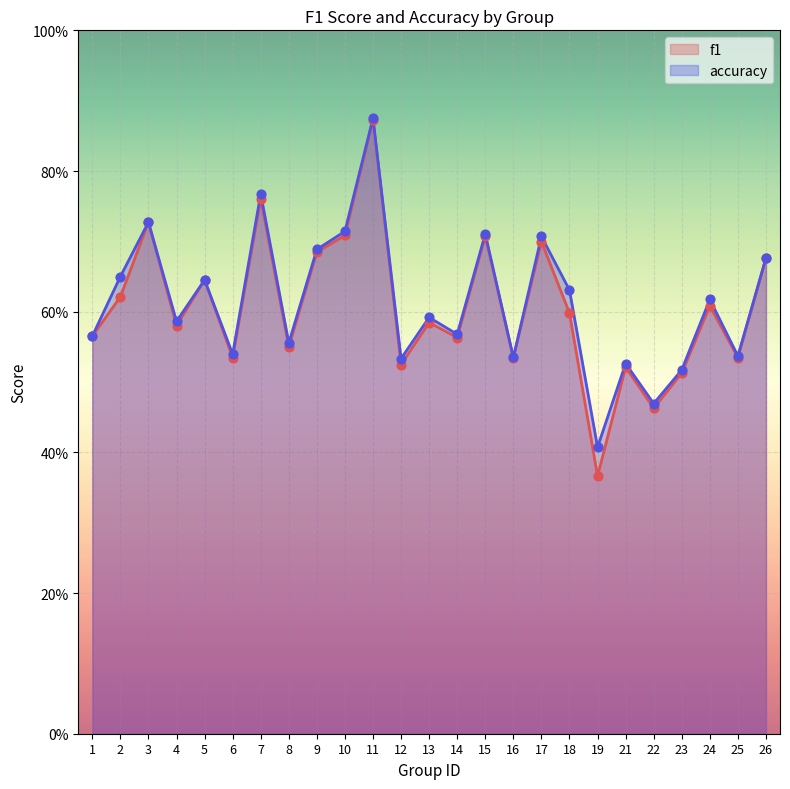

Which series reaches the minimum Y coordinate?

f1